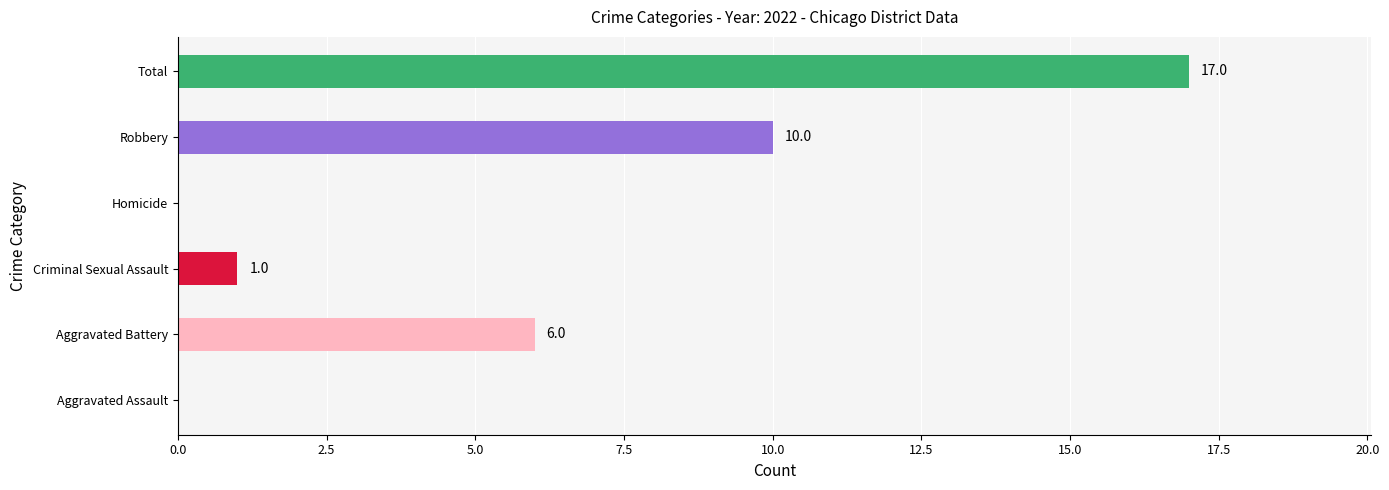

Between Aggravated Assault and Robbery, which is larger?

Robbery